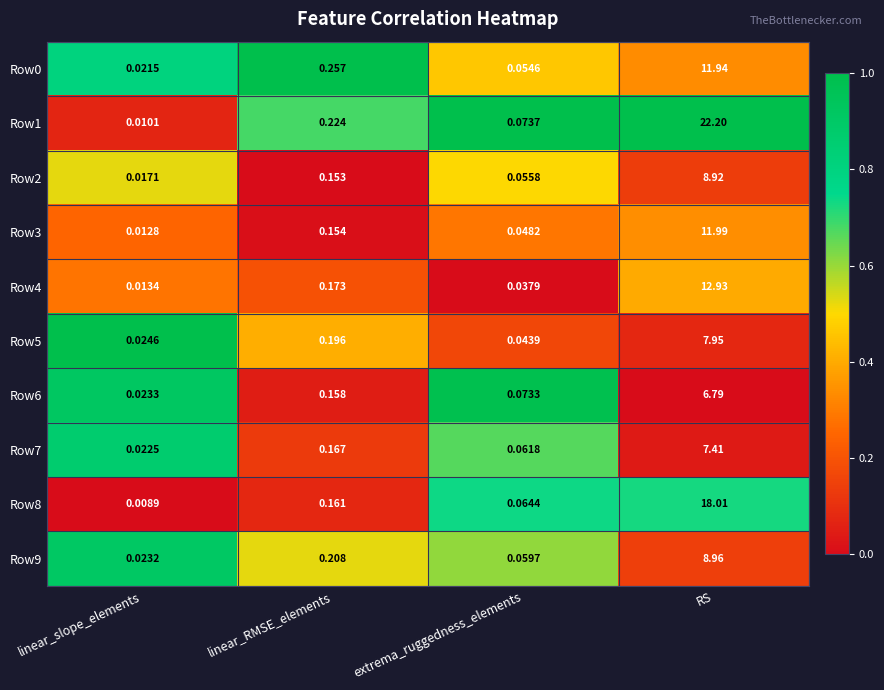

Rank the categories by Row3 value from lowest to highest.

linear_slope_elements, extrema_ruggedness_elements, linear_RMSE_elements, RS